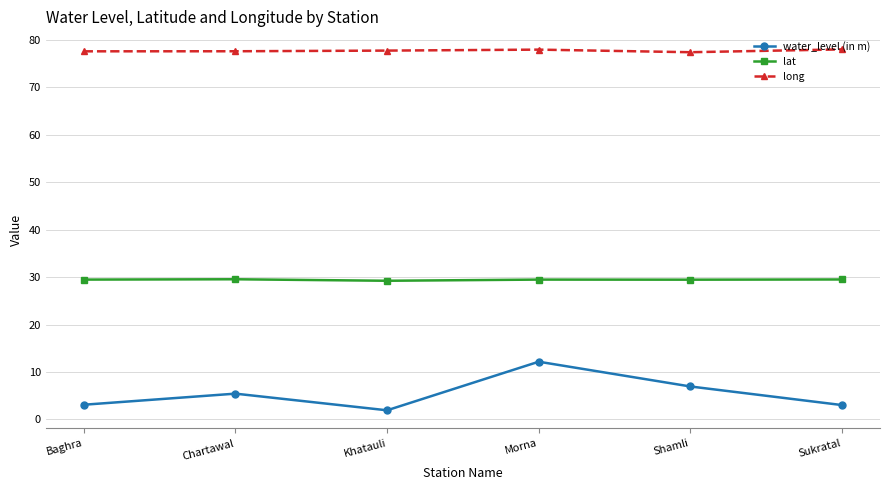

Rank the series at Chartawal from highest to lowest value.

long, lat, water_level (in m)